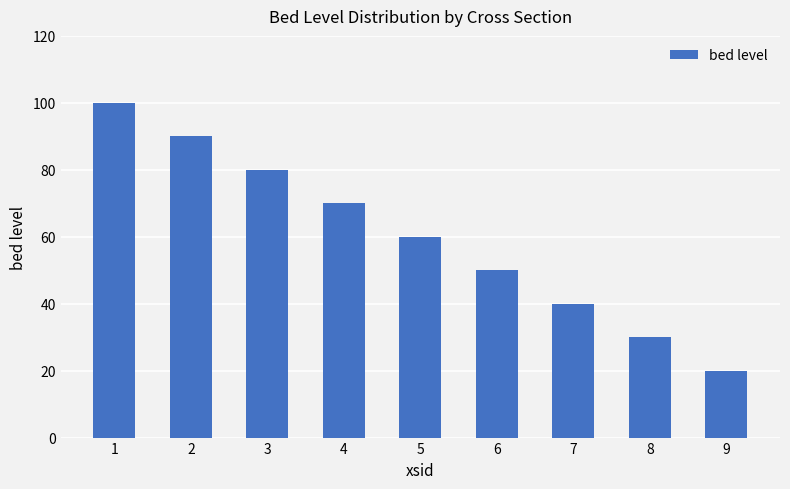

Rank the categories by value from lowest to highest.

9, 8, 7, 6, 5, 4, 3, 2, 1